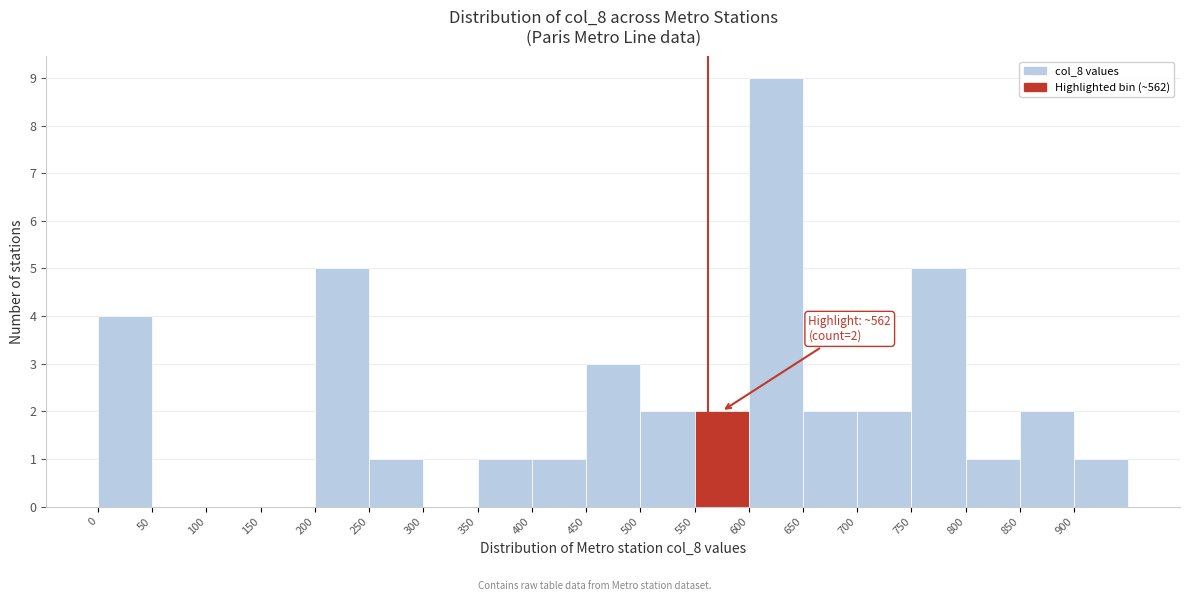

Over which range of the x-axis is the bar tallest?

600 to 650